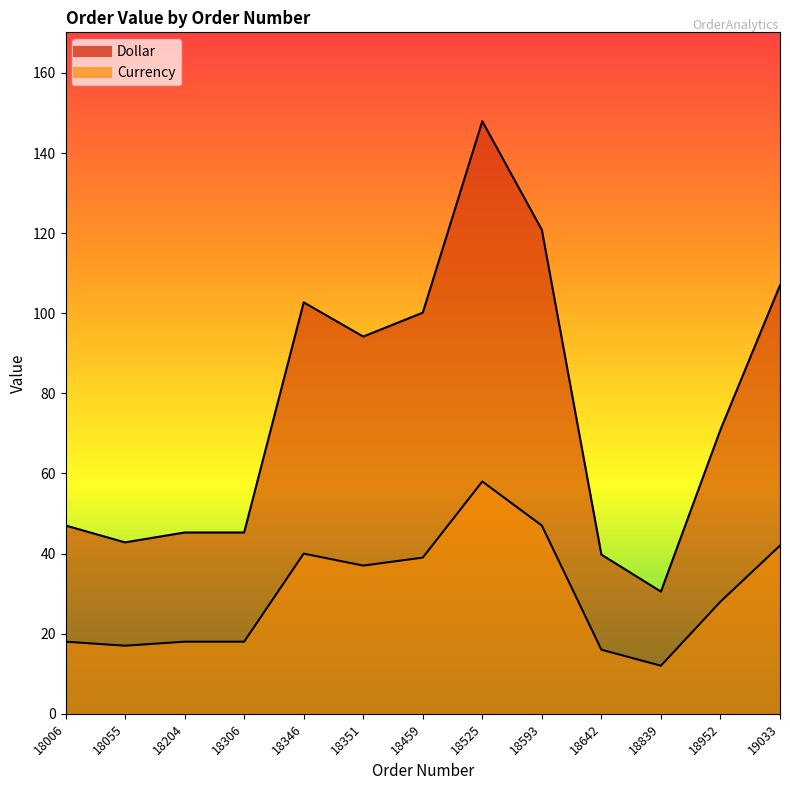

What is the sum of the Currency values at 18593 and 18642?

63.0